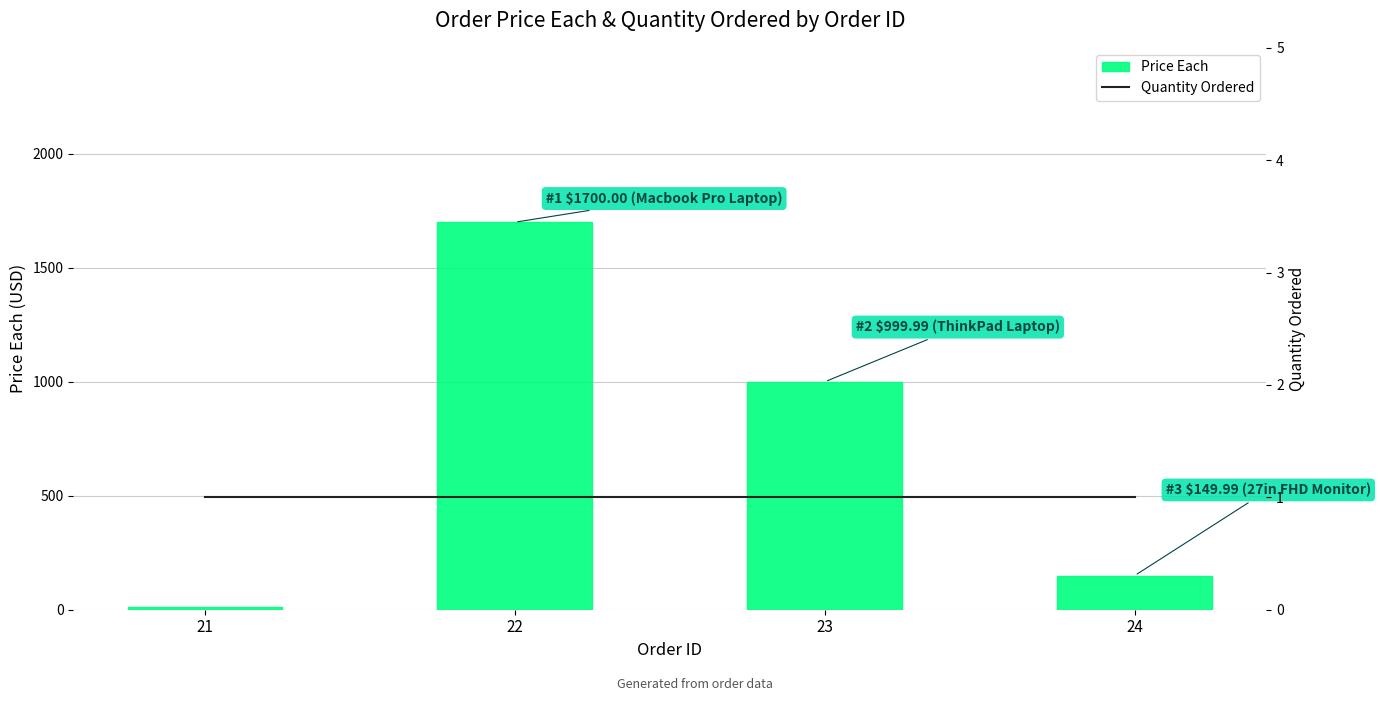

Which label corresponds to the largest value in the chart?

22